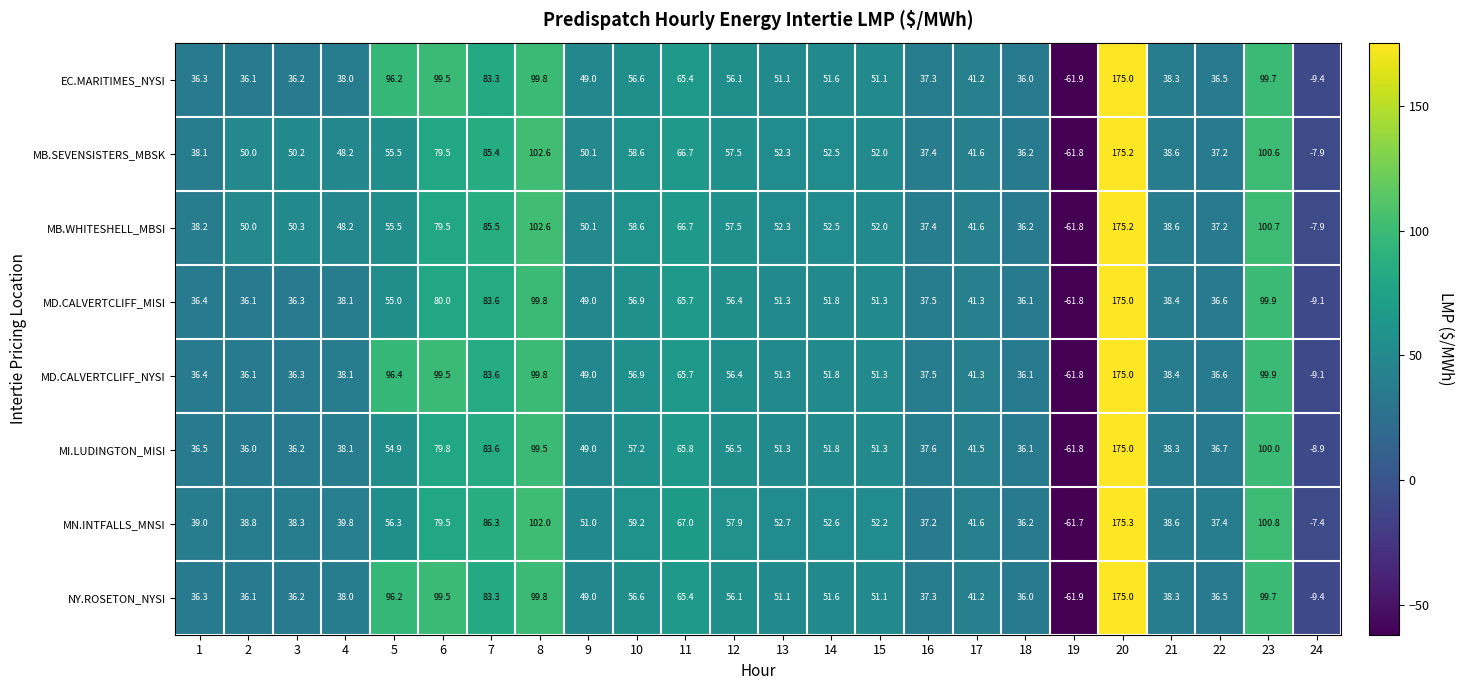

At which category does the chart reach its minimum across all series?

19